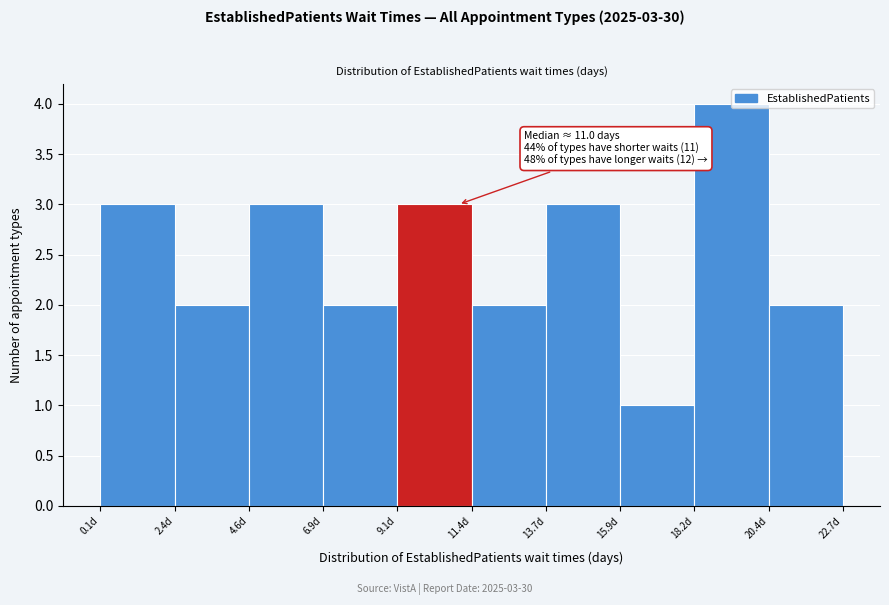

Which range on the x-axis has the tallest bar?

18.0 to 20.5